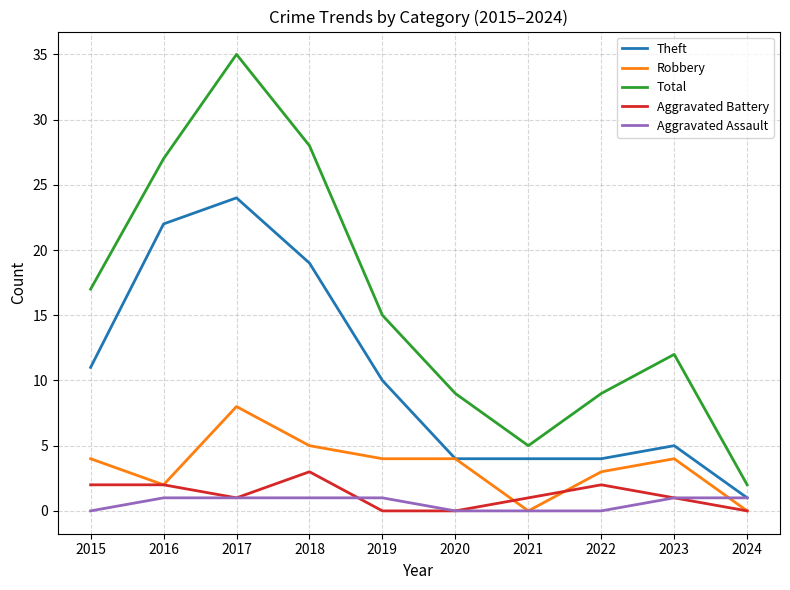

Does the chart display data point markers on the line(s)?

No